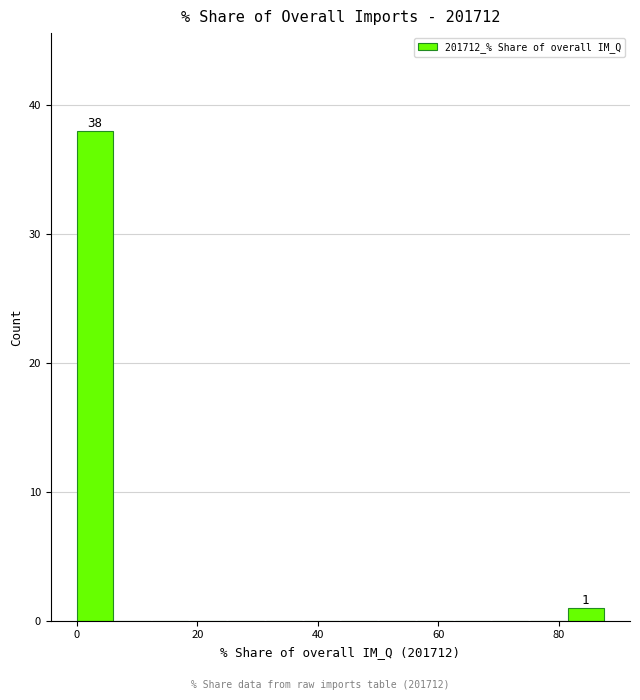

Read against the x-axis, roughly where is the centre of the tallest bar?

2